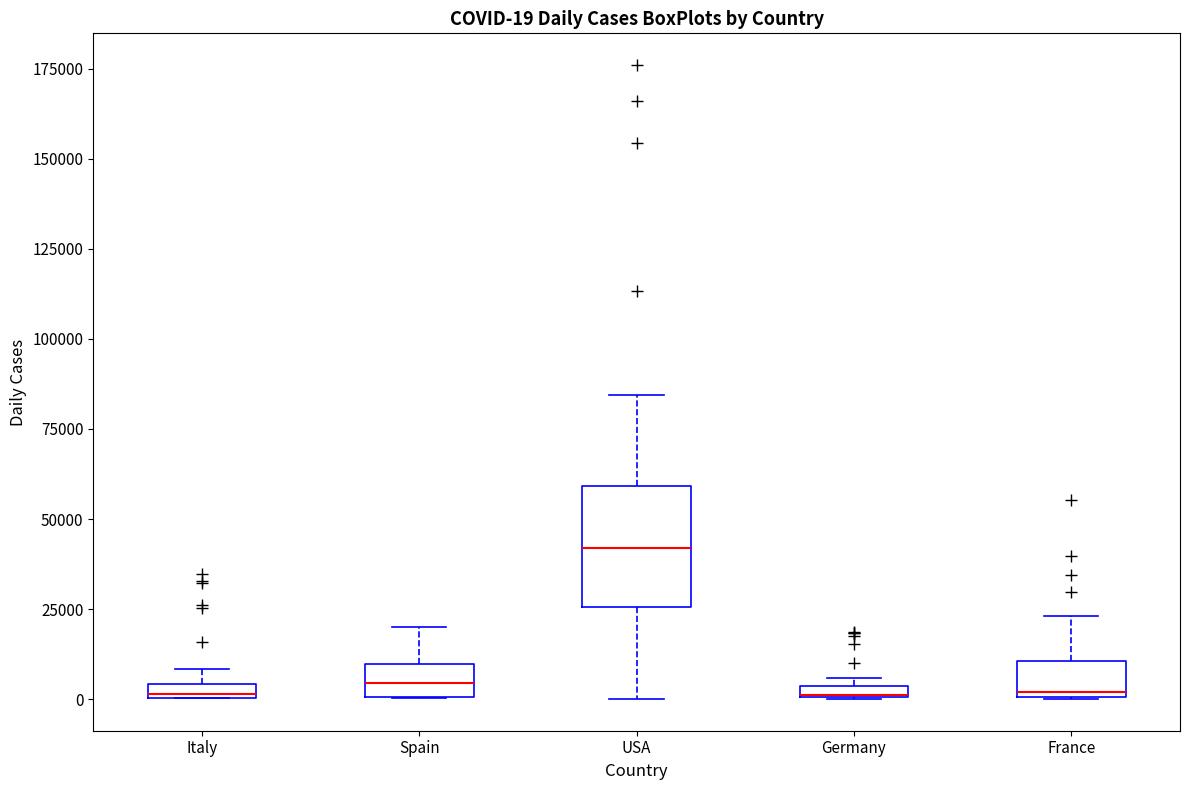

Which box is the tallest, from its lower edge to its upper edge?

USA